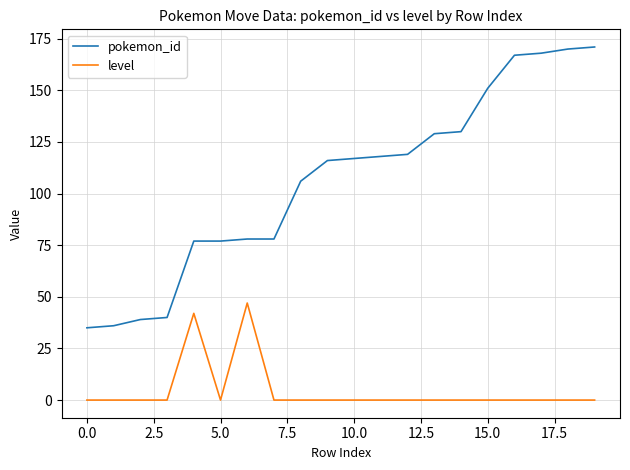

Which series has the largest total across all categories?

pokemon_id